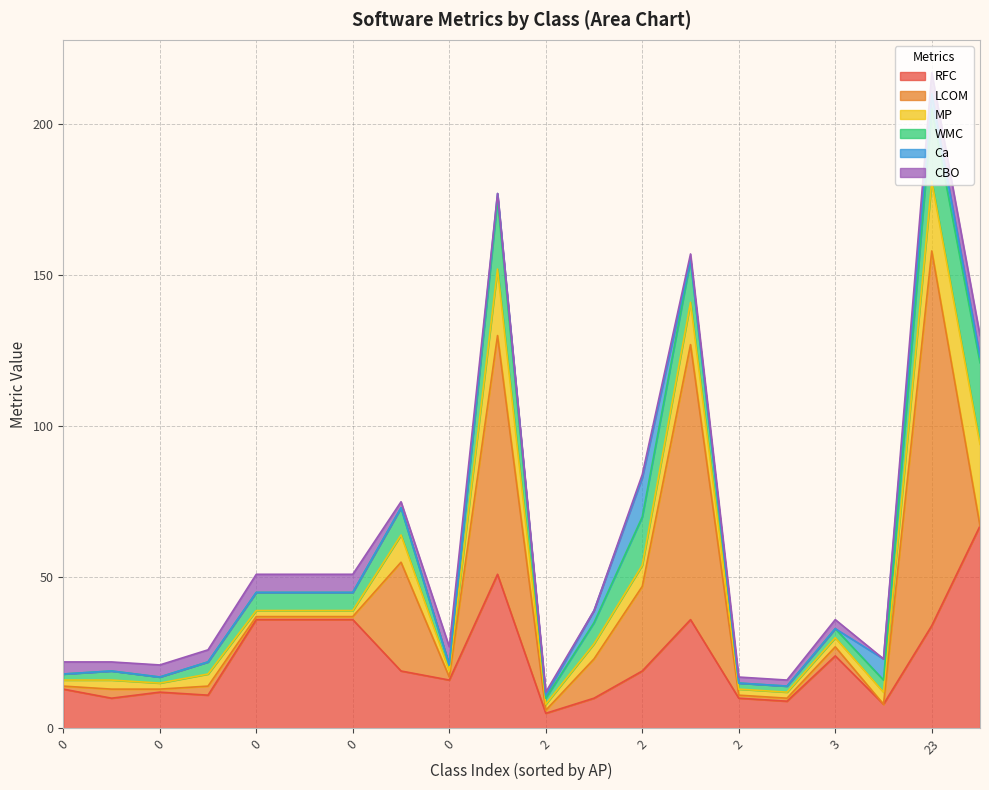

What is the highest value of the WMC series?

27